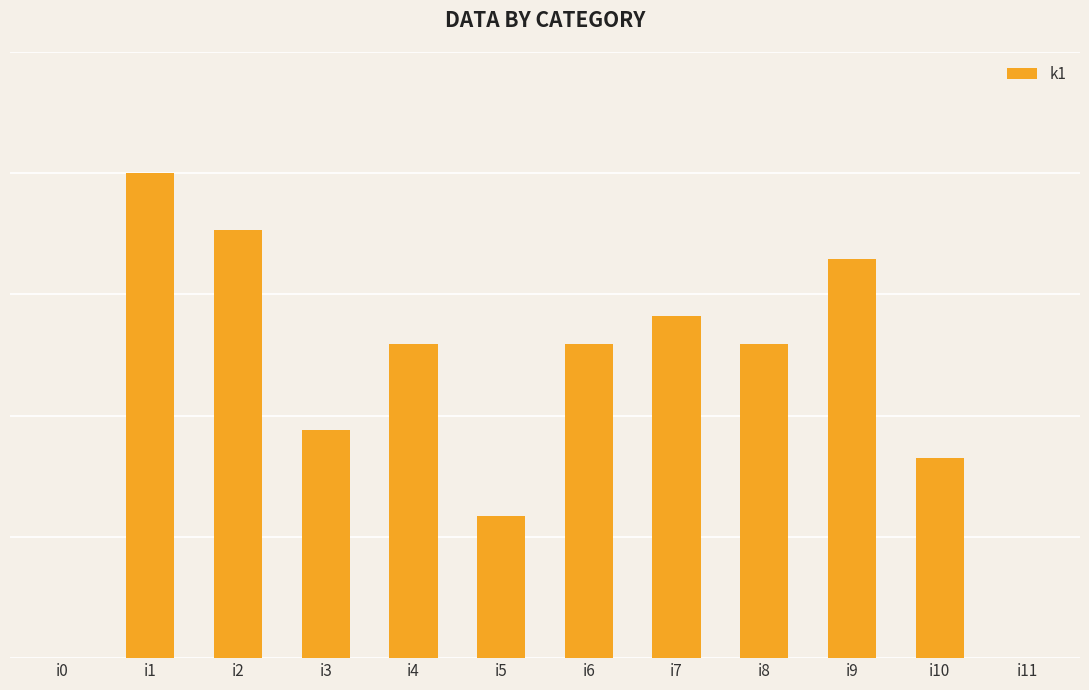

Is it true that the value at i3 is 3?

False